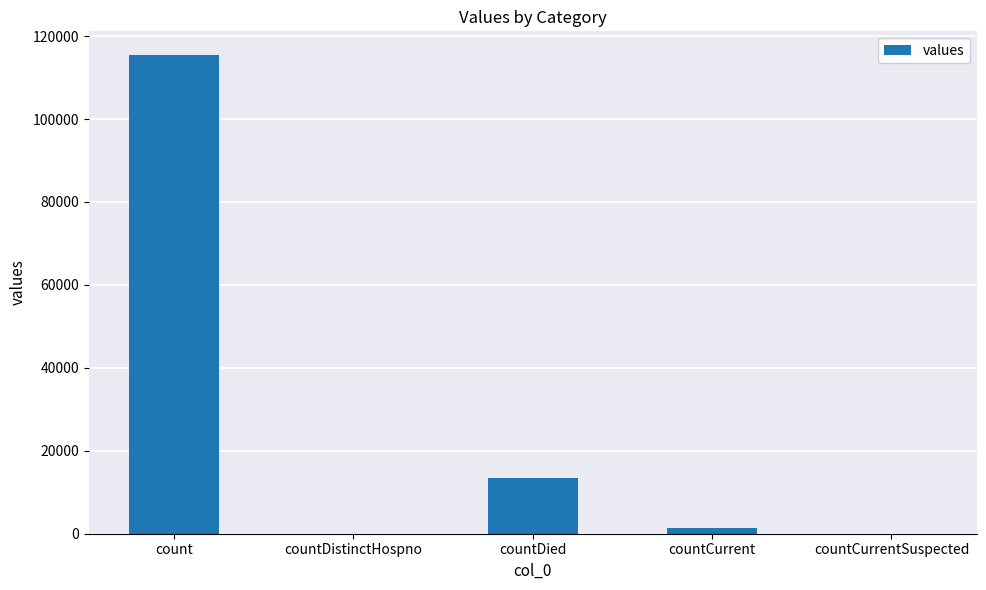

At which category does the chart reach its peak across all series?

count